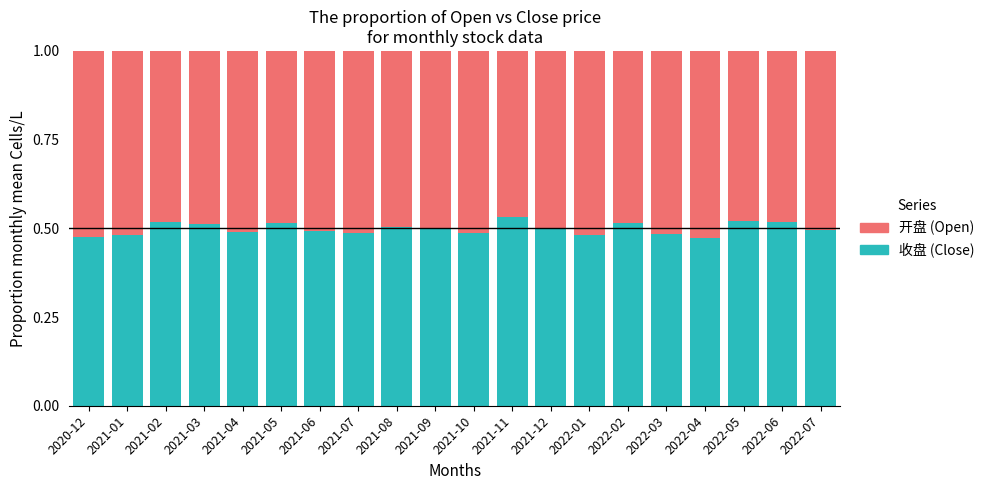

The value of 收盘 (Close) at 2021-08 is 0.2. True or false?

False